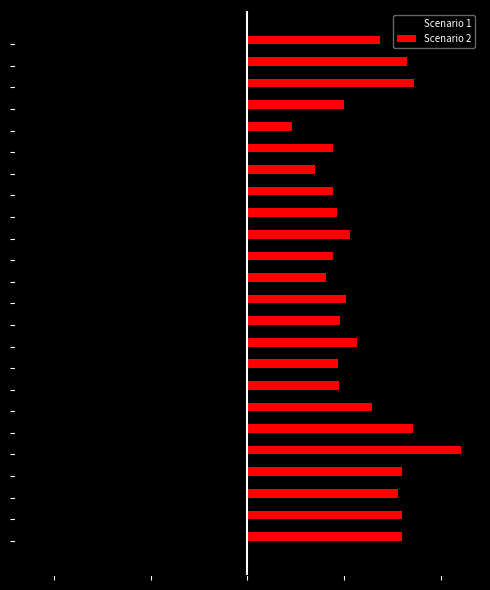

What are all the series names shown in the legend?

Scenario 1, Scenario 2